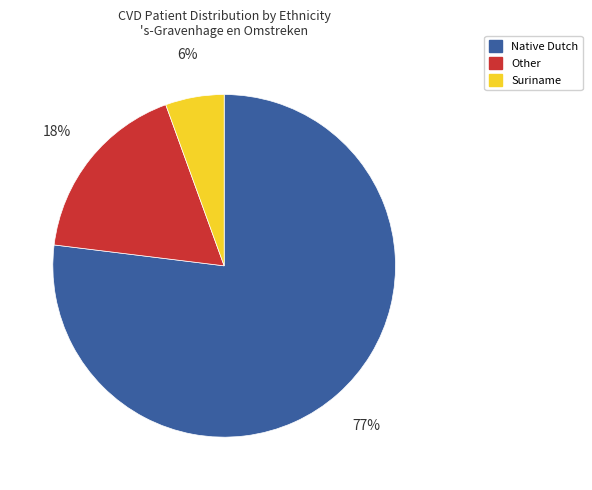

How many segments does this pie chart have?

3